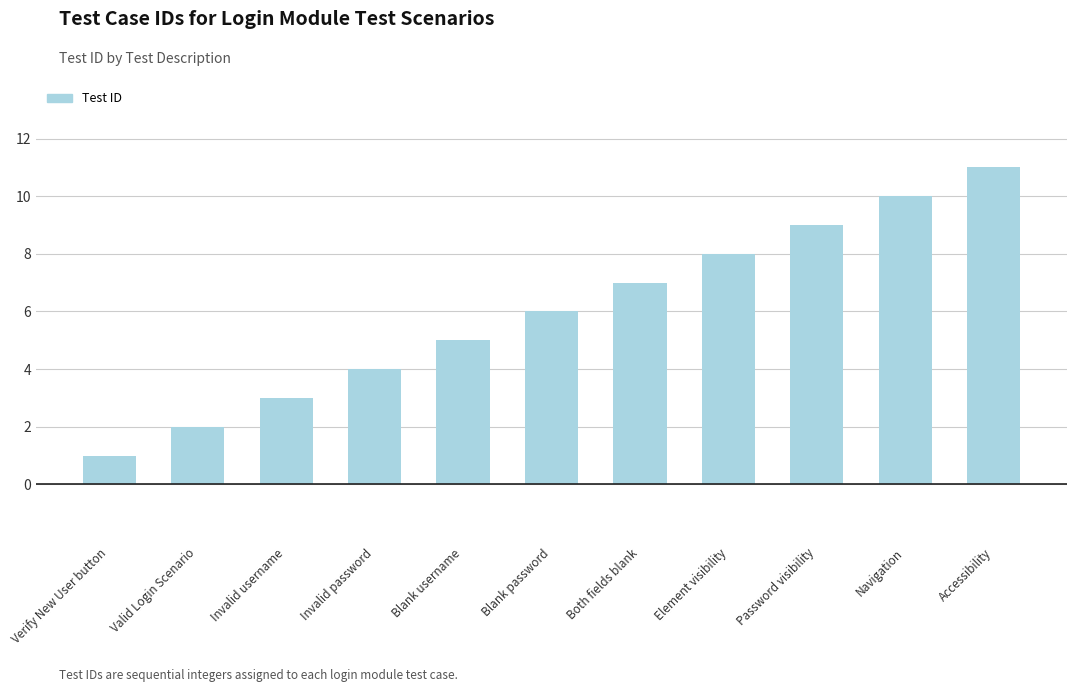

Which label corresponds to the largest value in the chart?

Accessibility